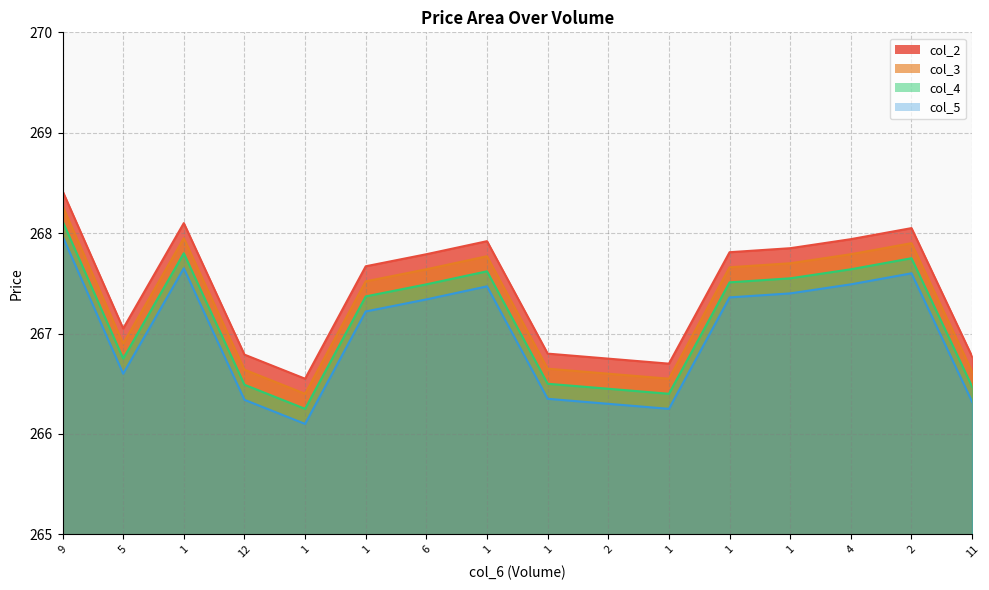

What is the average value of the col_2 series?

267.4